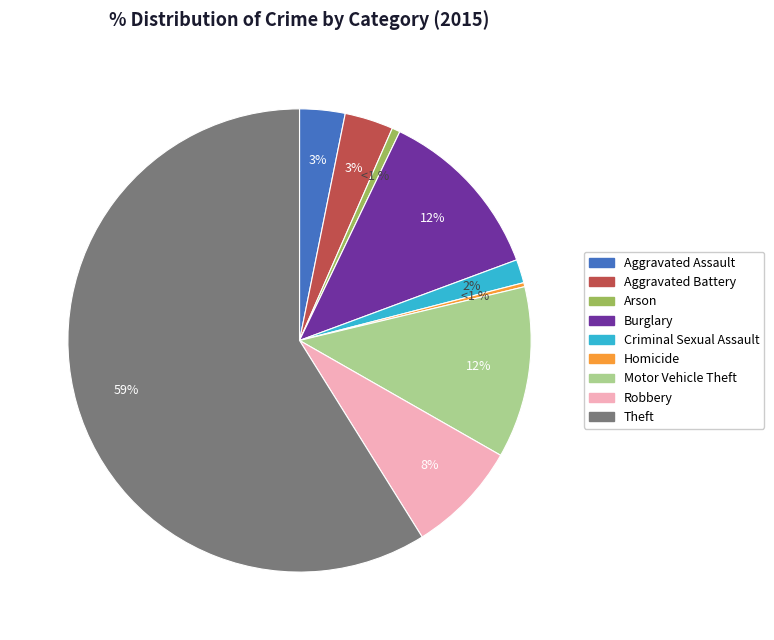

True or false: Robbery accounts for 8% of the total.

True